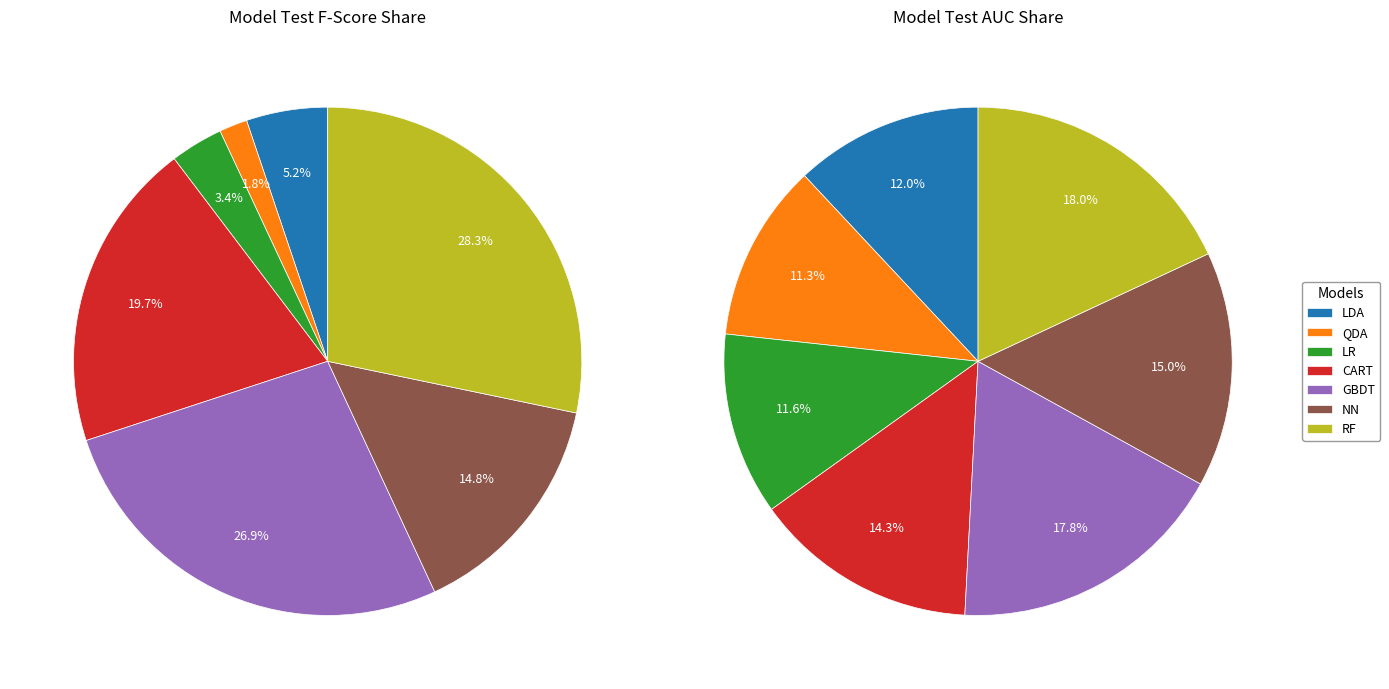

Between GBDT and LDA, which is larger?

GBDT